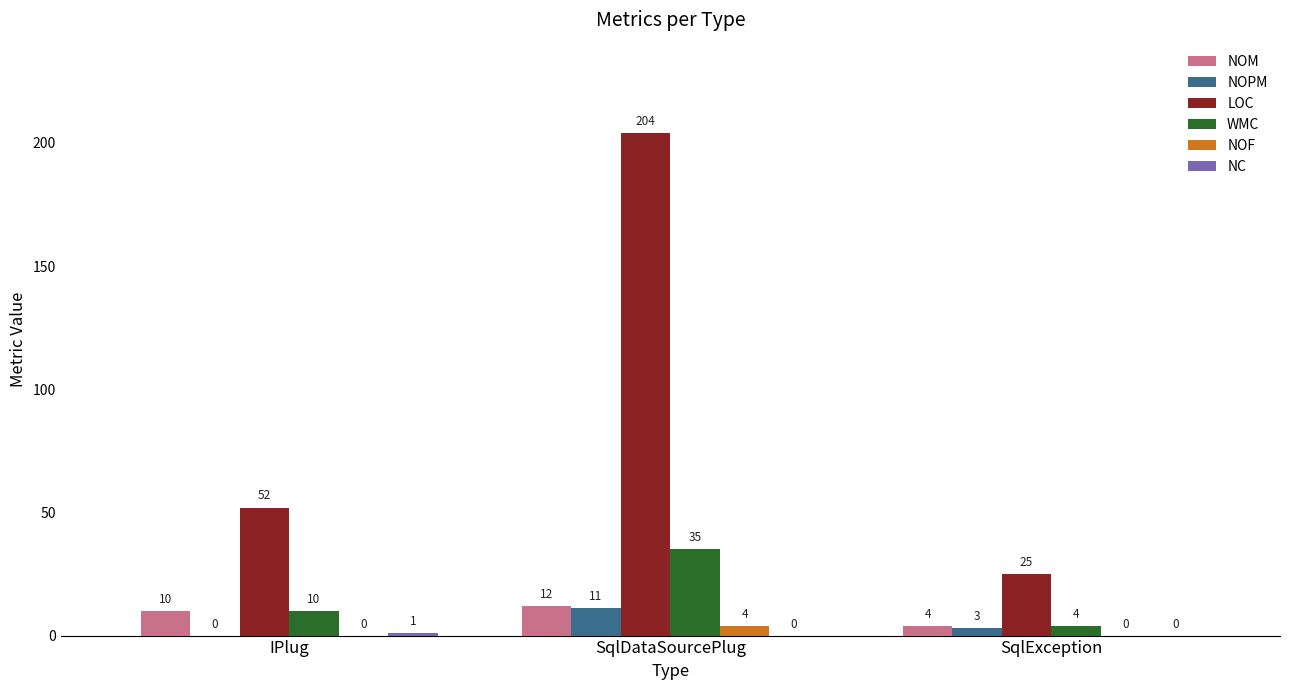

At which label does NOM reach its peak?

SqlDataSourcePlug